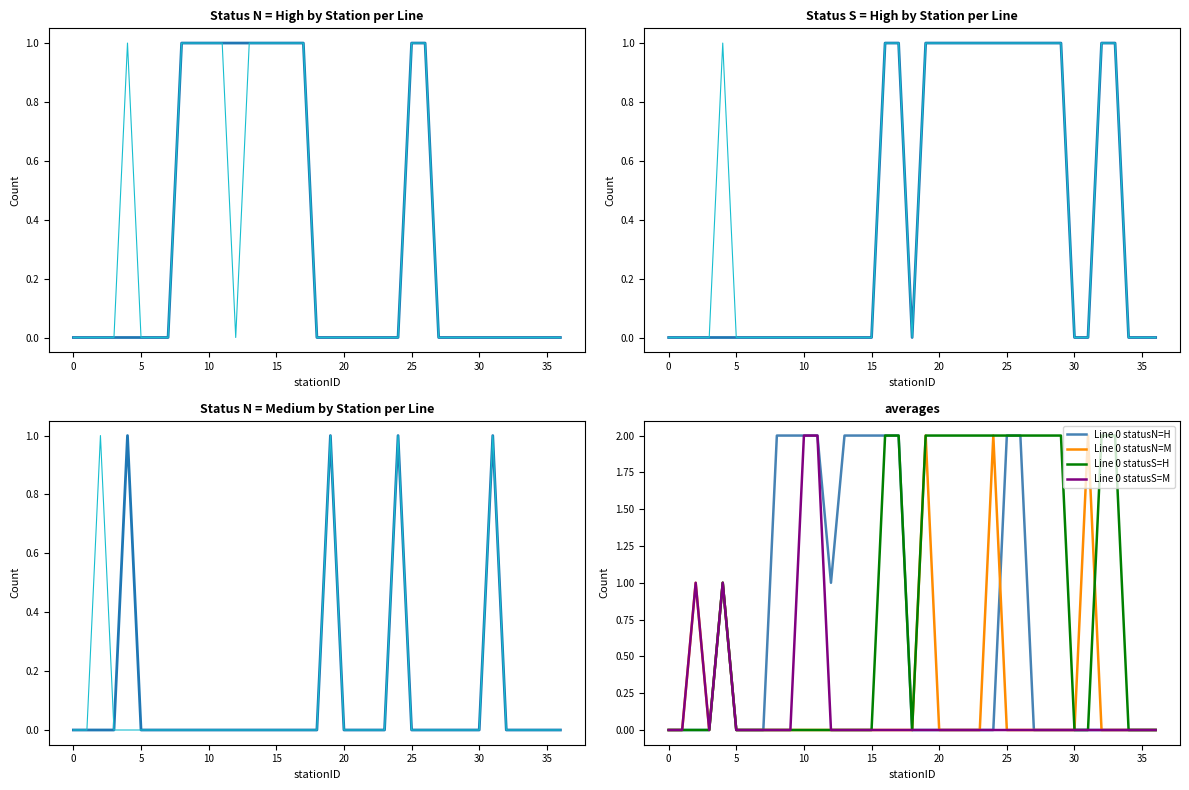

True or false: Line 0 statusN=H has a value of 0 at 20.

True